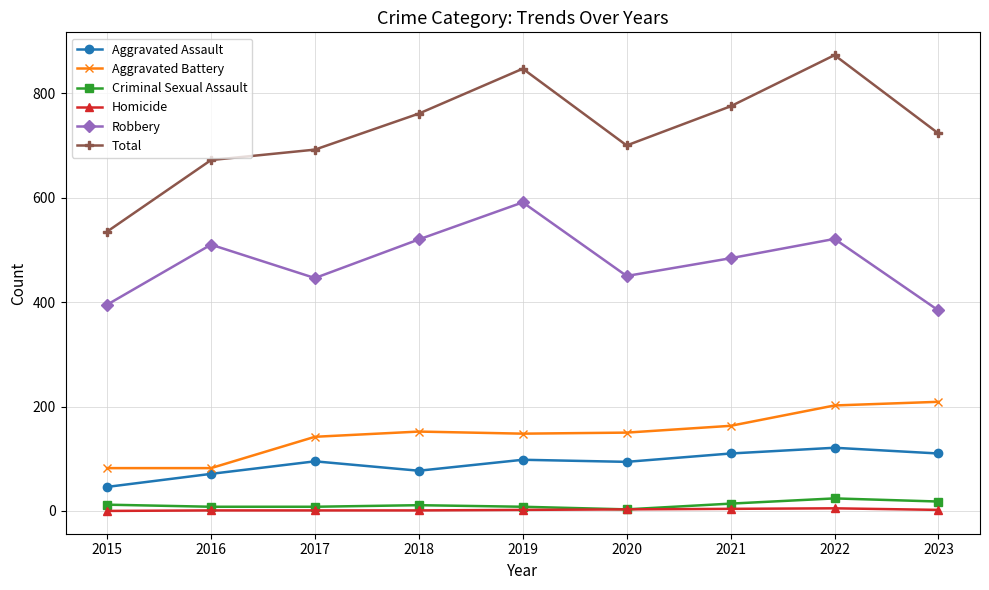

What is the sum of the Total values at 2016 and 2023?

1395